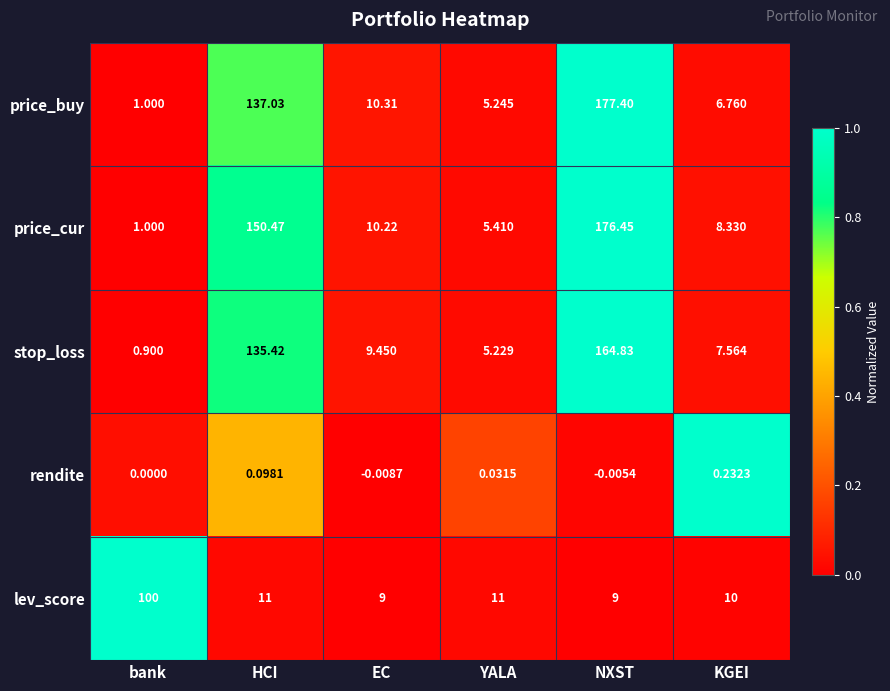

Which category has the lowest value in the stop_loss series?

bank